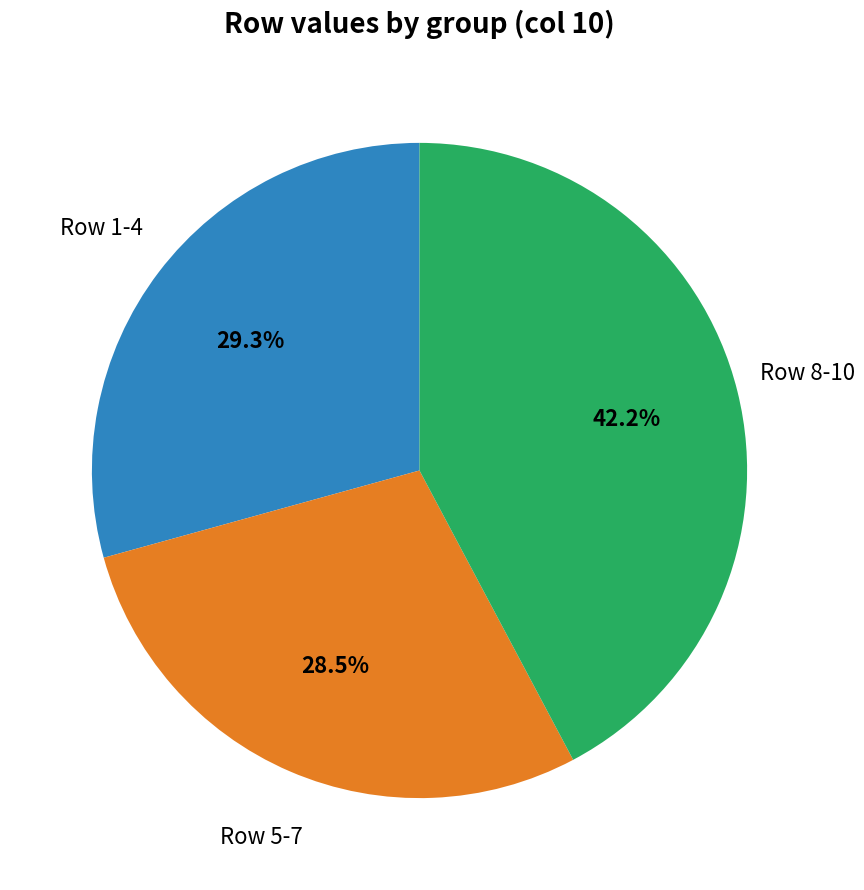

Does any single category account for the majority?

No